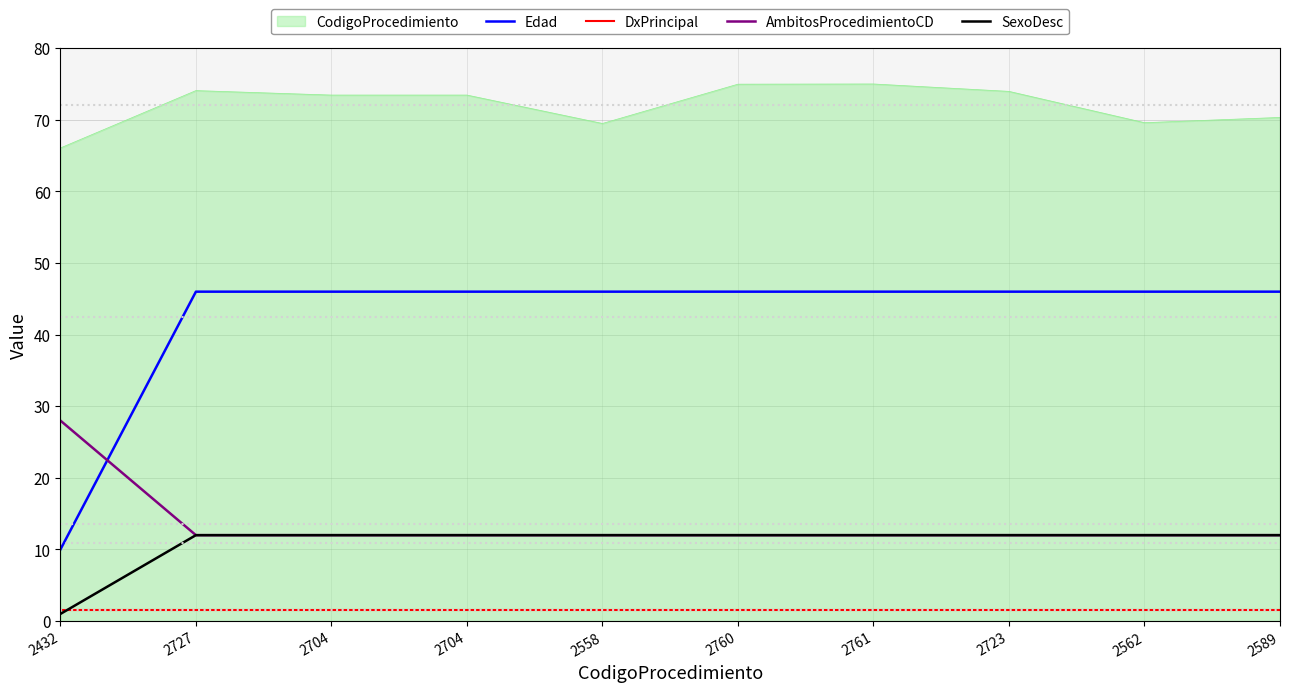

What are all the series names shown in the legend?

CodigoProcedimiento, Edad, DxPrincipal, AmbitosProcedimientoCD, SexoDesc